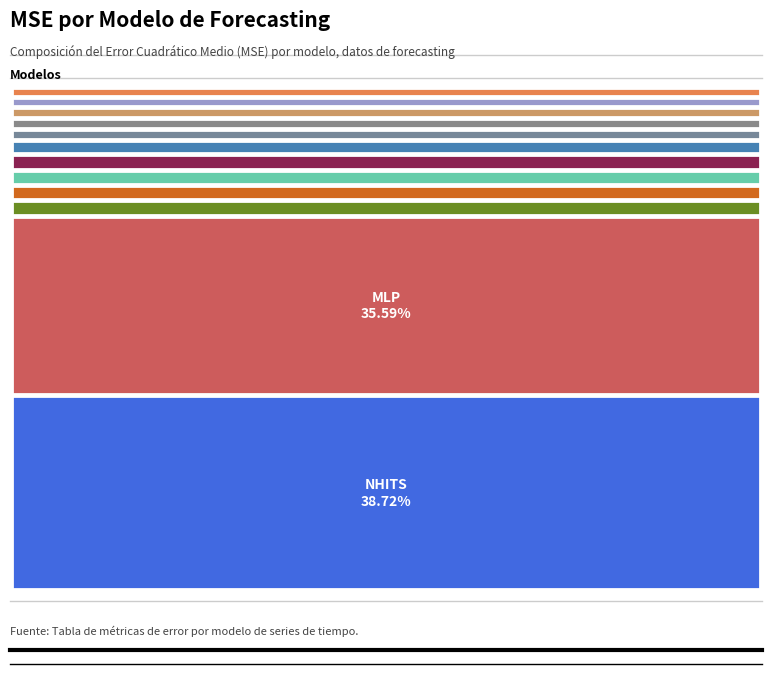

What percentage is NOT represented by RNN?

97.9%